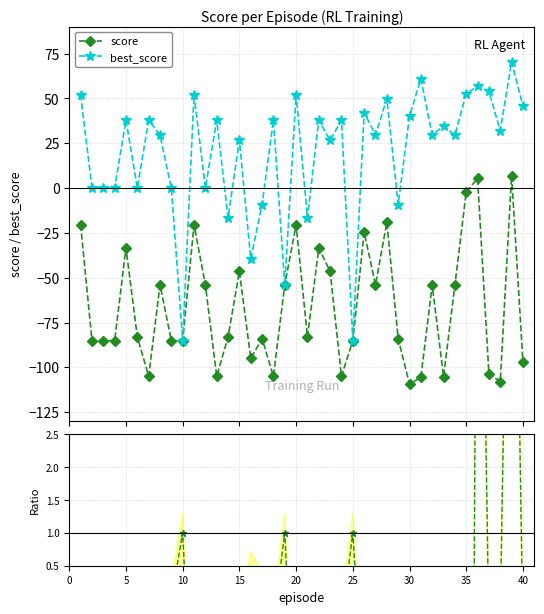

How many negative values does the ratio best/score series have?

24